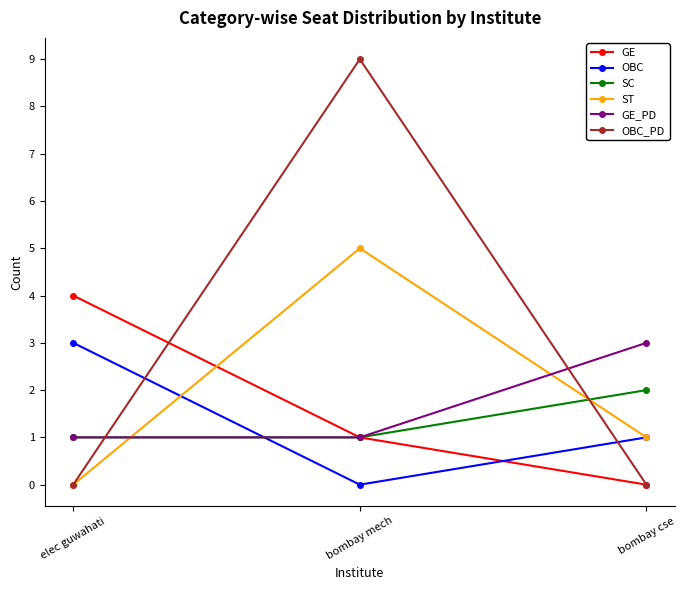

Reading left to right, list all the values displayed in this chart.

GE: 4	1	0
OBC: 3	0	1
SC: 1	1	2
ST: 0	5	1
GE_PD: 1	1	3
OBC_PD: 0	9	0